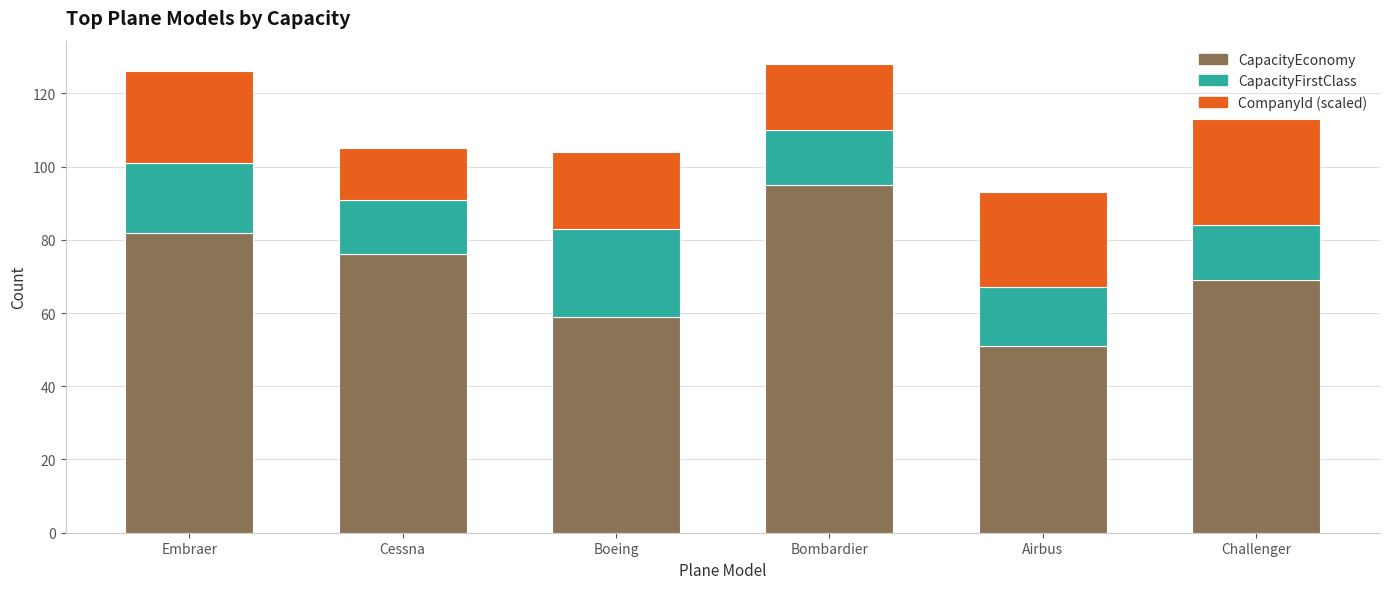

What is the total value across all series at Boeing?

104